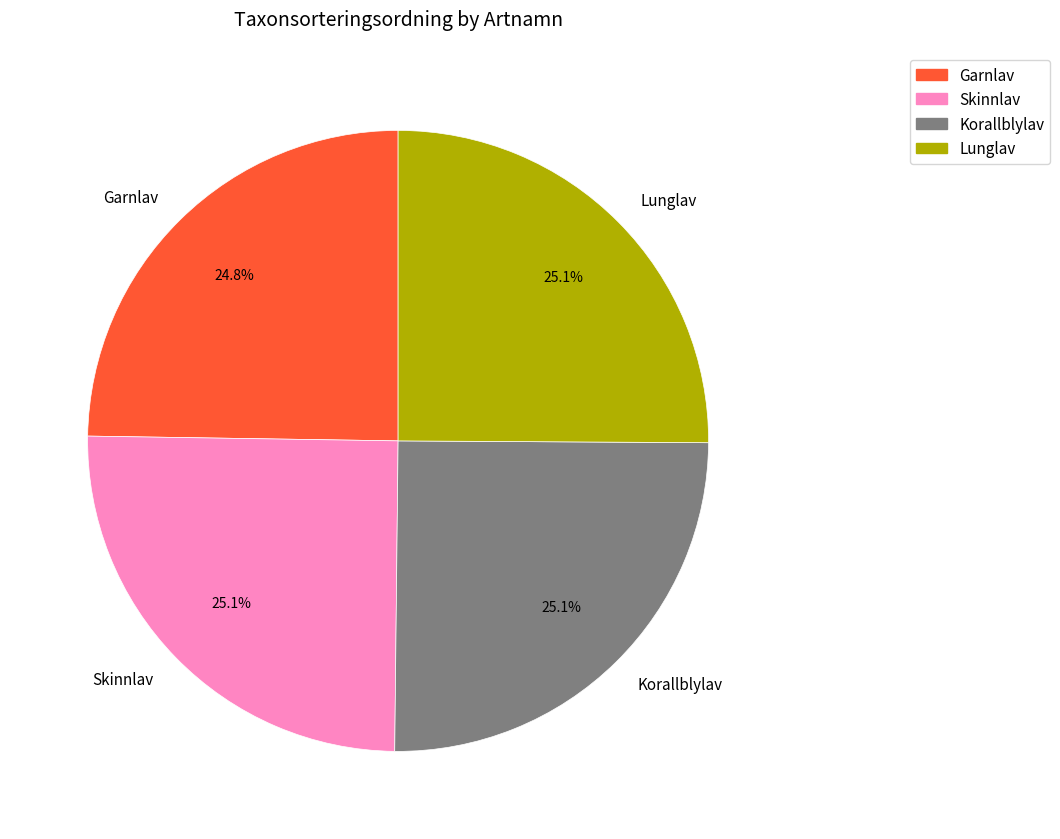

Does any single category account for the majority?

No